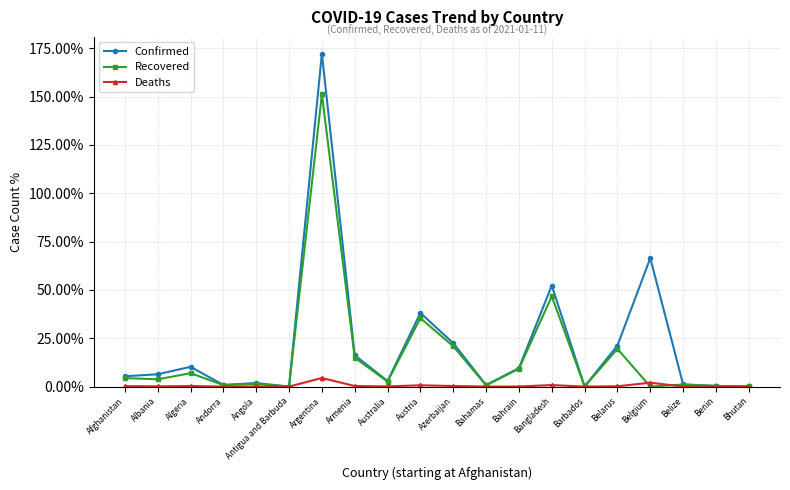

Between Azerbaijan and Bahamas, which is larger?

Azerbaijan